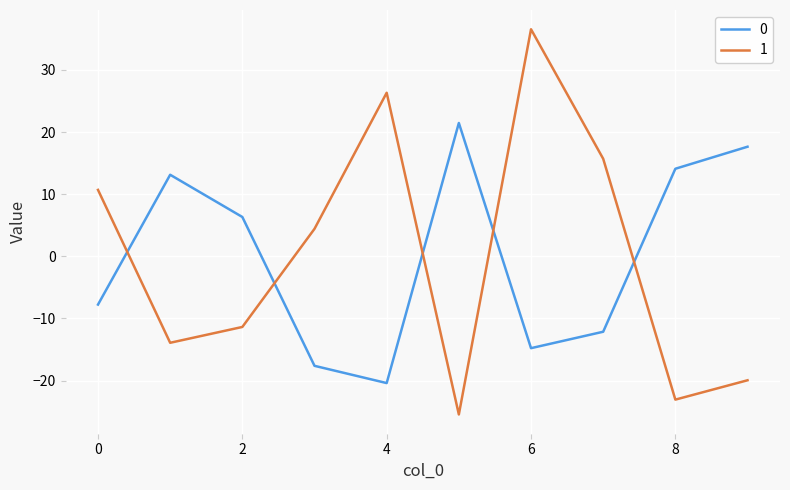

What are all the series names shown in the legend?

0, 1